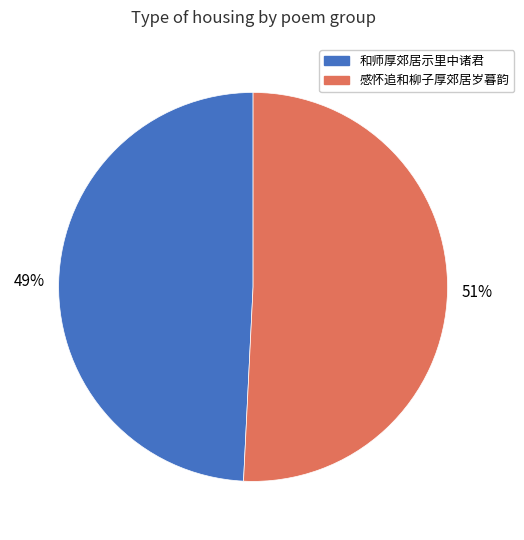

Which category has the smallest portion of the pie?

和师厚郊居示里中诸君